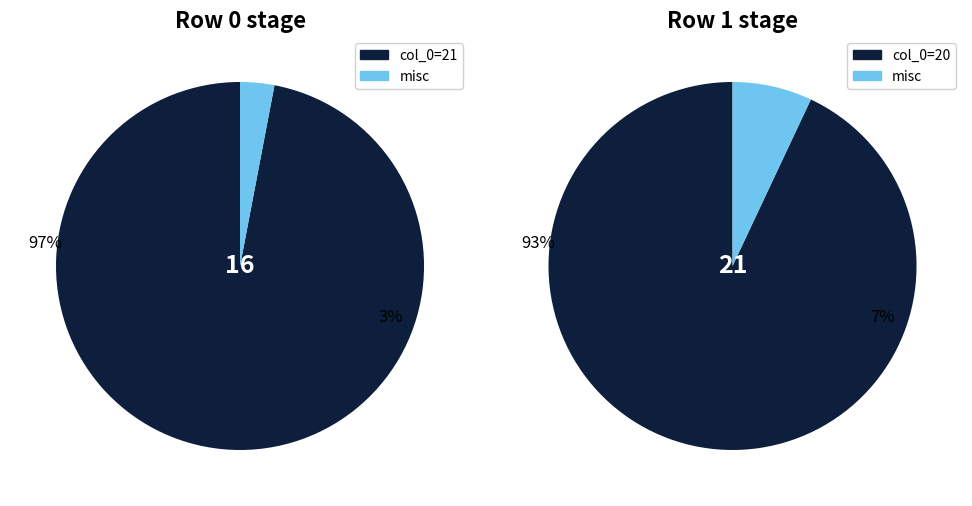

What is the change in value from 21 to 20?

+5